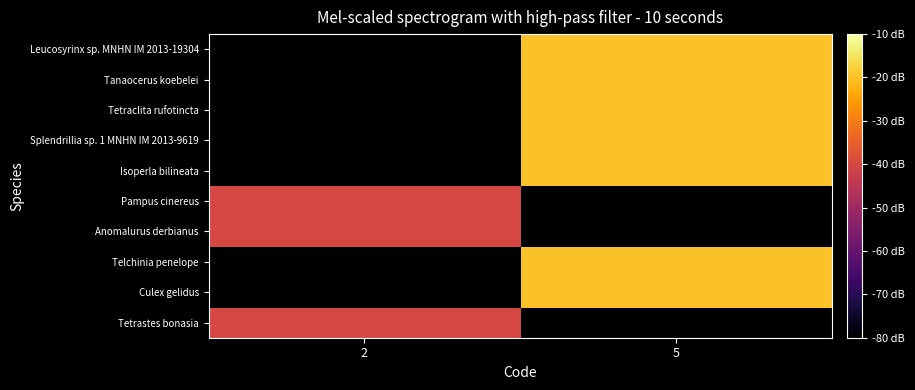

Count the number of data series in this chart.

10